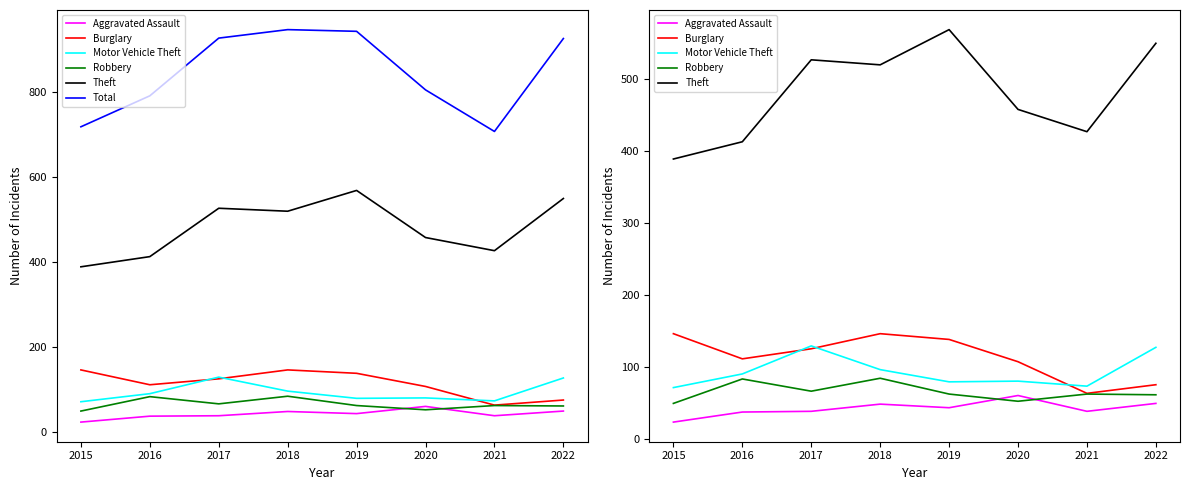

Where is the first local minimum for Total?

2021